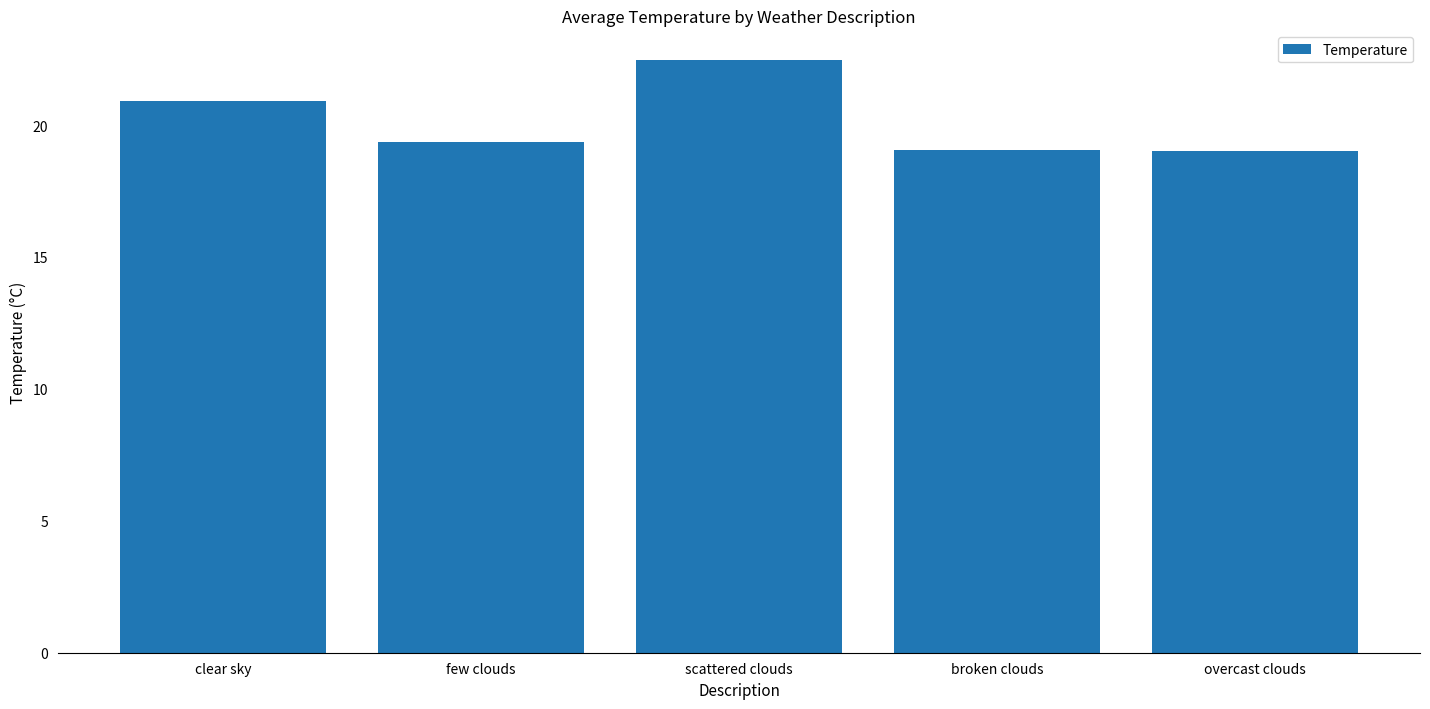

What is the approximate value at overcast clouds?

19.0